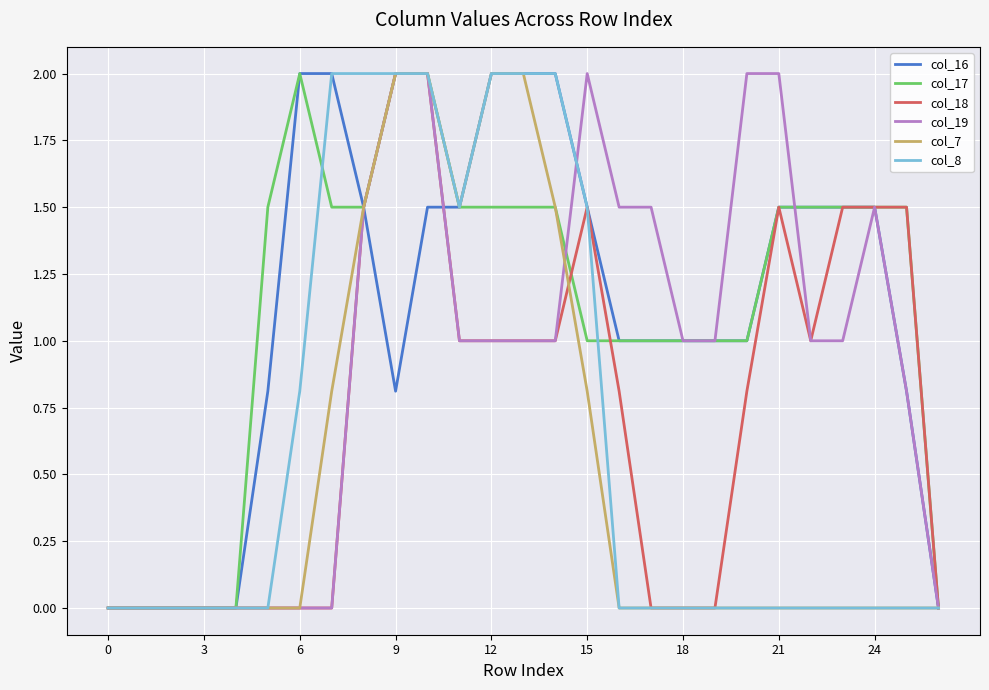

What are all the series names shown in the legend?

col_16, col_17, col_18, col_19, col_7, col_8